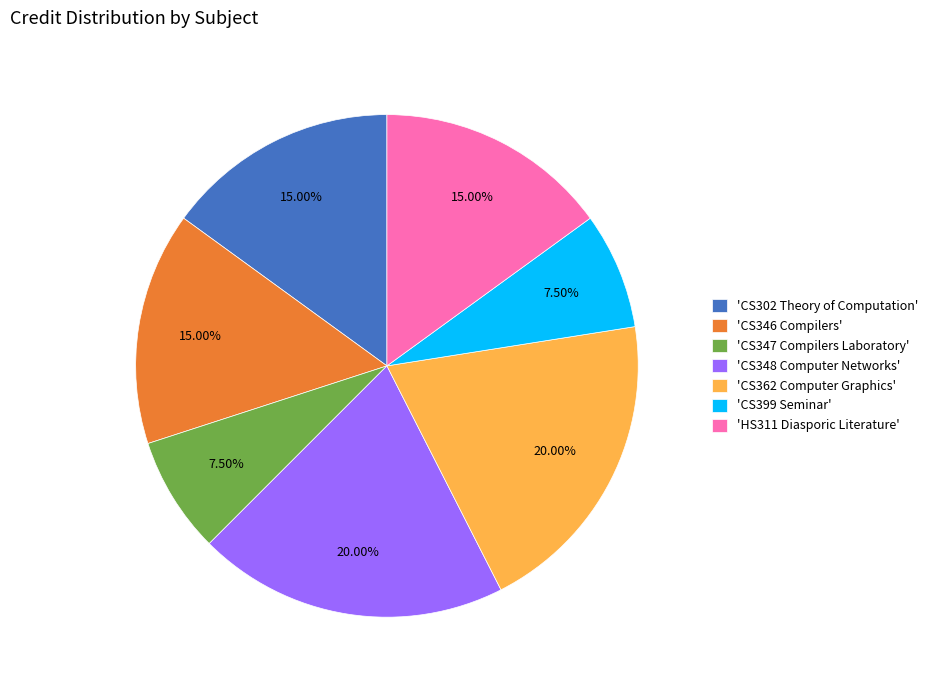

What is the ratio of the value at 'CS347 Compilers Laboratory' to the value at 'CS348 Computer Networks'?

0.4